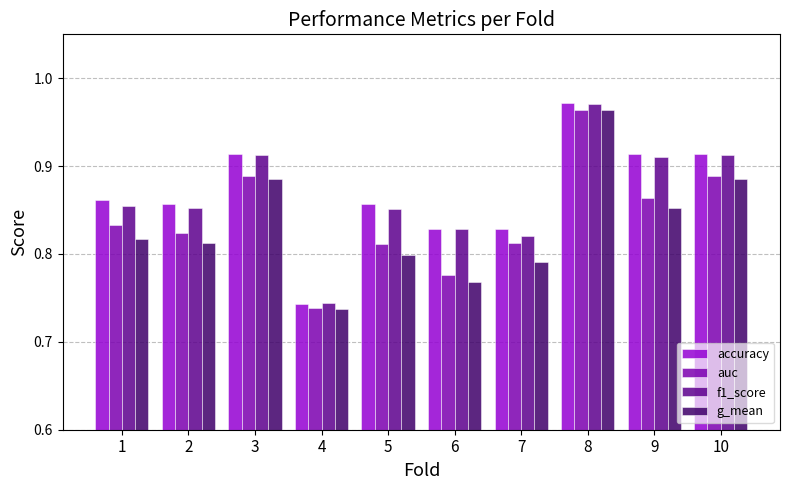

Which category has the lowest value in the auc series?

4